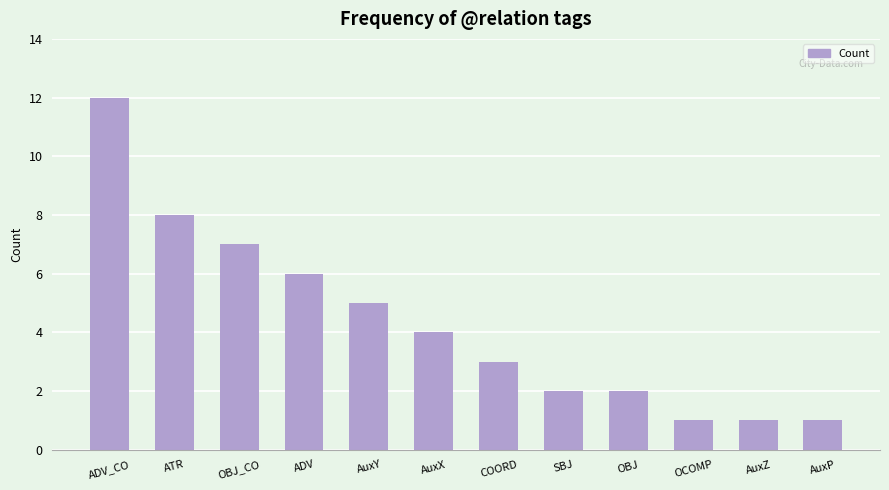

What position from the right is SBJ?

5